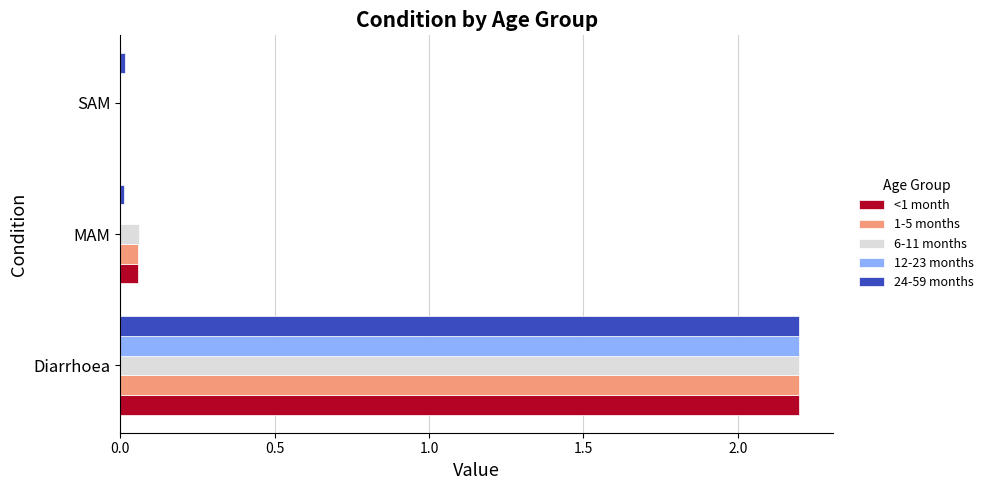

True or false: <1 month has a value of 0.7 at Diarrhoea.

False